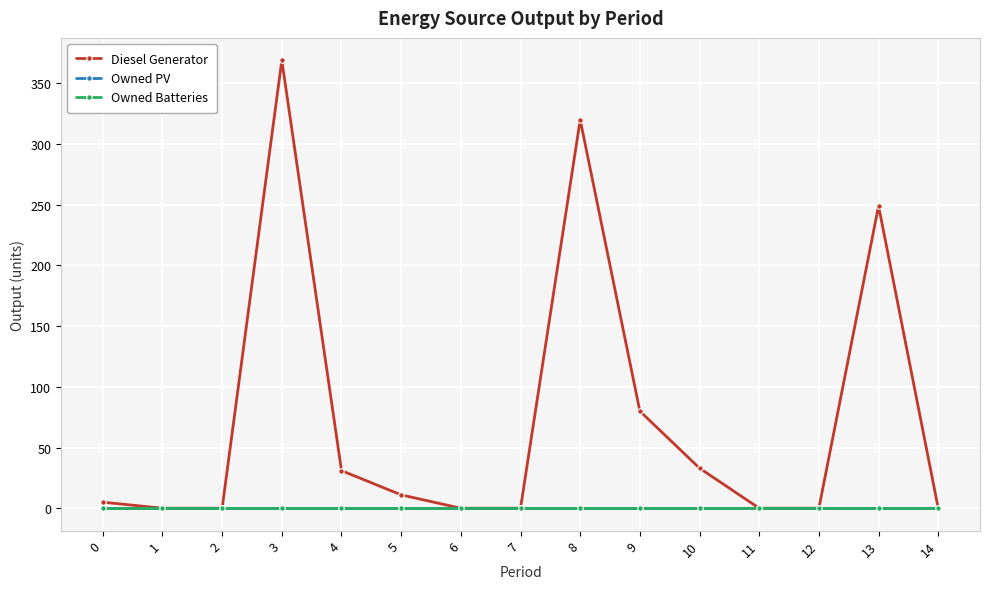

At 2, list the series in order from smallest to largest.

Diesel Generator, Owned PV, Owned Batteries